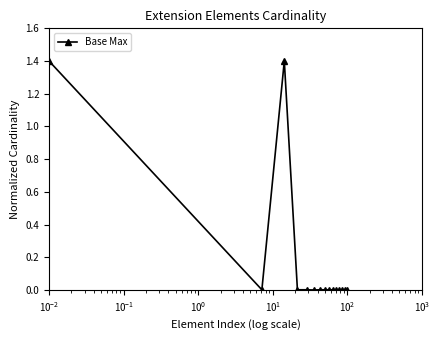

What is the maximum value shown in the chart?

1.4